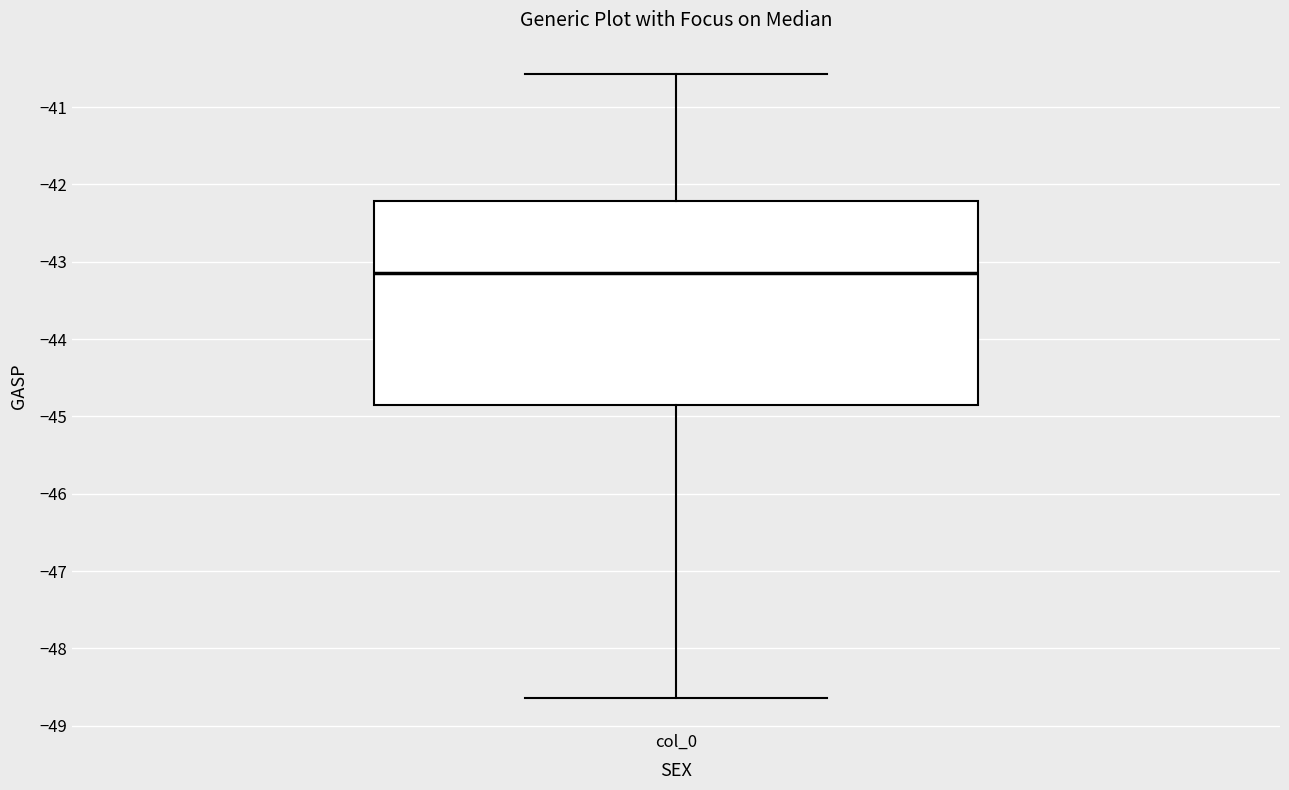

Read this box plot against the y-axis: the position of the median line, the range covered by the box, and the ends of both whiskers. The values are not printed on the chart, so give them approximately, as read against the axis.

median -43.1, box -44.9 to -42.2, whiskers -48.6 to -40.6